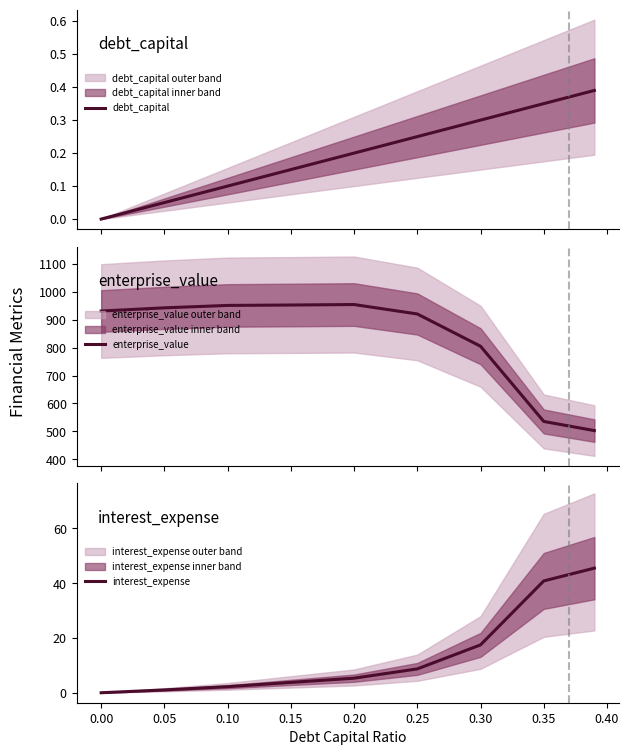

True or false: enterprise_value and debt_capital cross at least once.

False